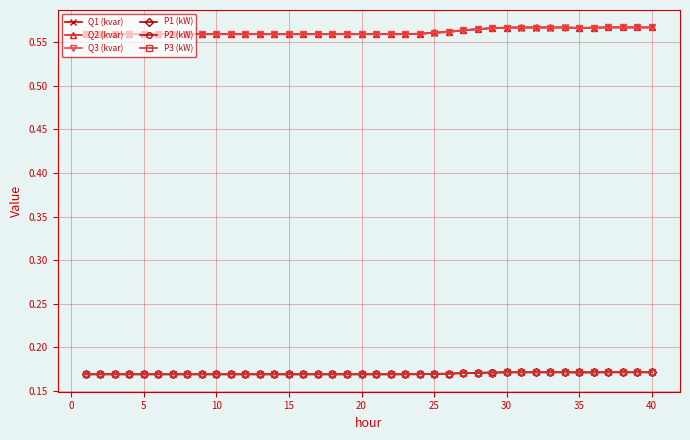

How many P1 (kW) values are between 0 and 1?

40